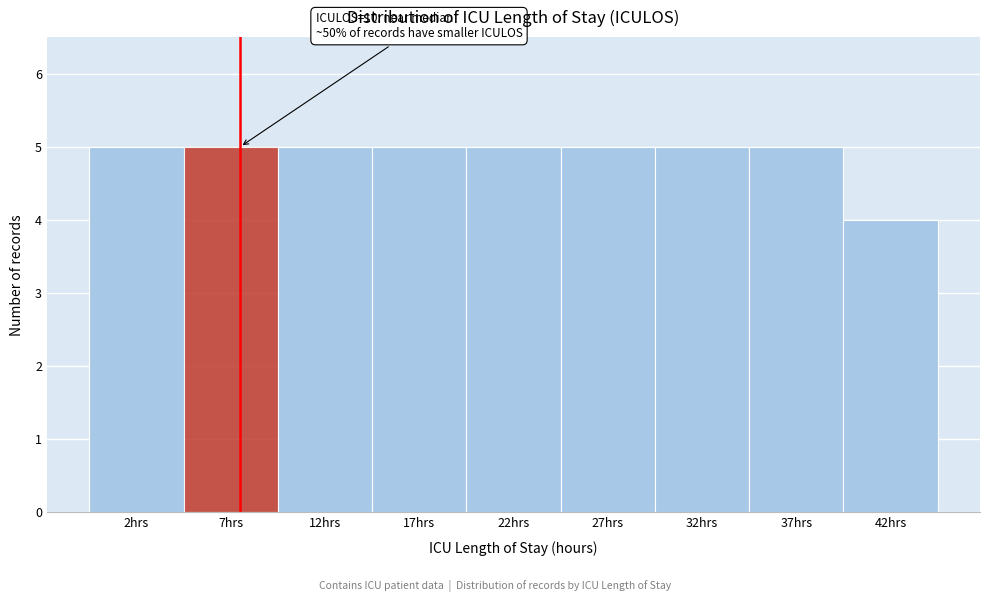

Reading left to right, what are all the values shown in this chart?

2hrs=5	7hrs=5	12hrs=5	17hrs=5	22hrs=5	27hrs=5	32hrs=5	37hrs=5	42hrs=4